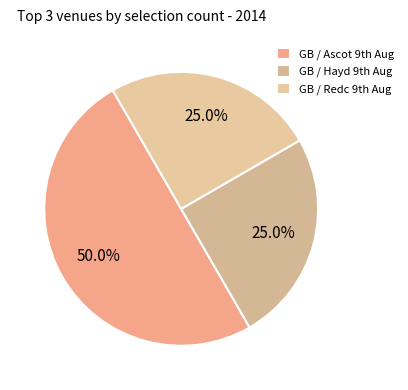

How many slices are in this pie chart?

3